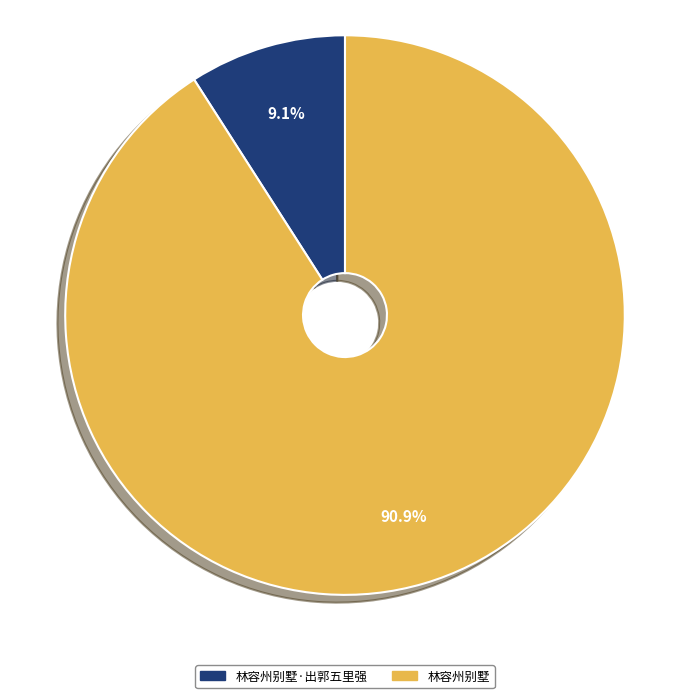

Which category has the biggest portion of the pie?

林容州别墅